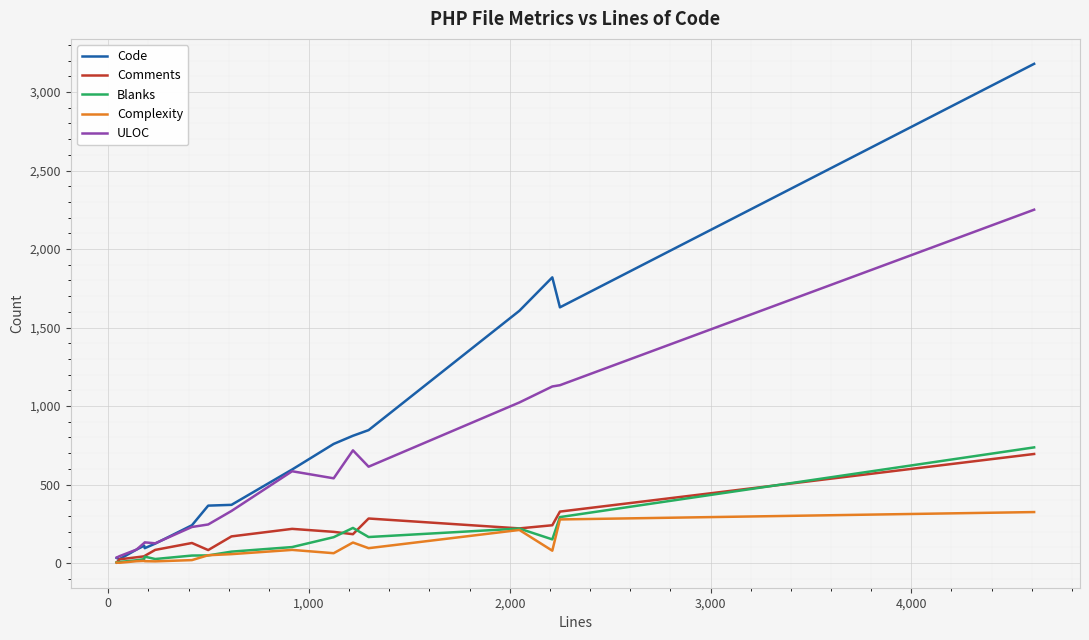

Which series has the largest total across all categories?

Code